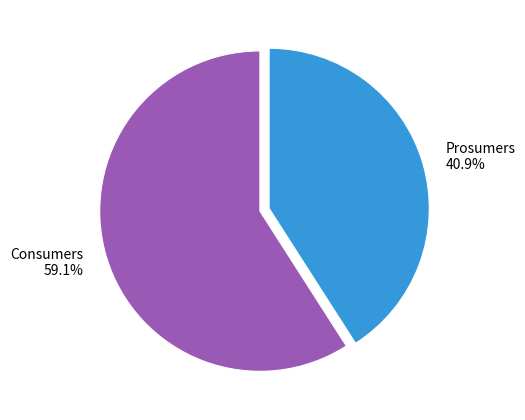

Which slice is the largest?

Consumers